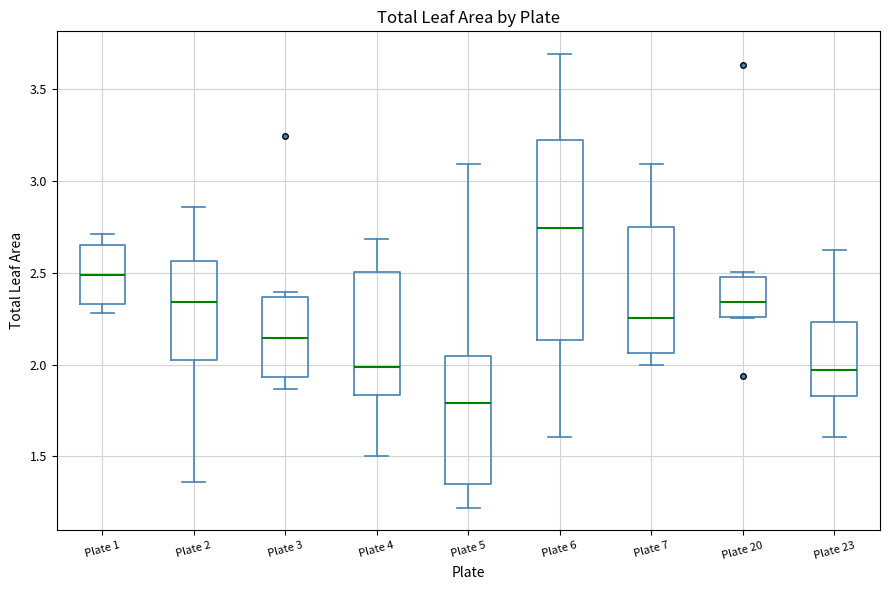

Reading left to right, read every box against the y-axis: the position of its median line, the range the box covers, and the ends of its whiskers. The values are not printed on the chart, so give them approximately, as read against the axis.

Plate 1: median 2.50, box 2.35 to 2.65, whiskers 2.30 to 2.70
Plate 2: median 2.35, box 2.00 to 2.55, whiskers 1.35 to 2.85
Plate 3: median 2.15, box 1.95 to 2.35, whiskers 1.85 to 2.40
Plate 4: median 2.00, box 1.85 to 2.50, whiskers 1.50 to 2.70
Plate 5: median 1.80, box 1.35 to 2.05, whiskers 1.20 to 3.10
Plate 6: median 2.75, box 2.15 to 3.20, whiskers 1.60 to 3.70
Plate 7: median 2.25, box 2.05 to 2.75, whiskers 2.00 to 3.10
Plate 20: median 2.35, box 2.25 to 2.50, whiskers 2.25 to 2.50 (just above the box's upper edge)
Plate 23: median 1.95, box 1.85 to 2.25, whiskers 1.60 to 2.60